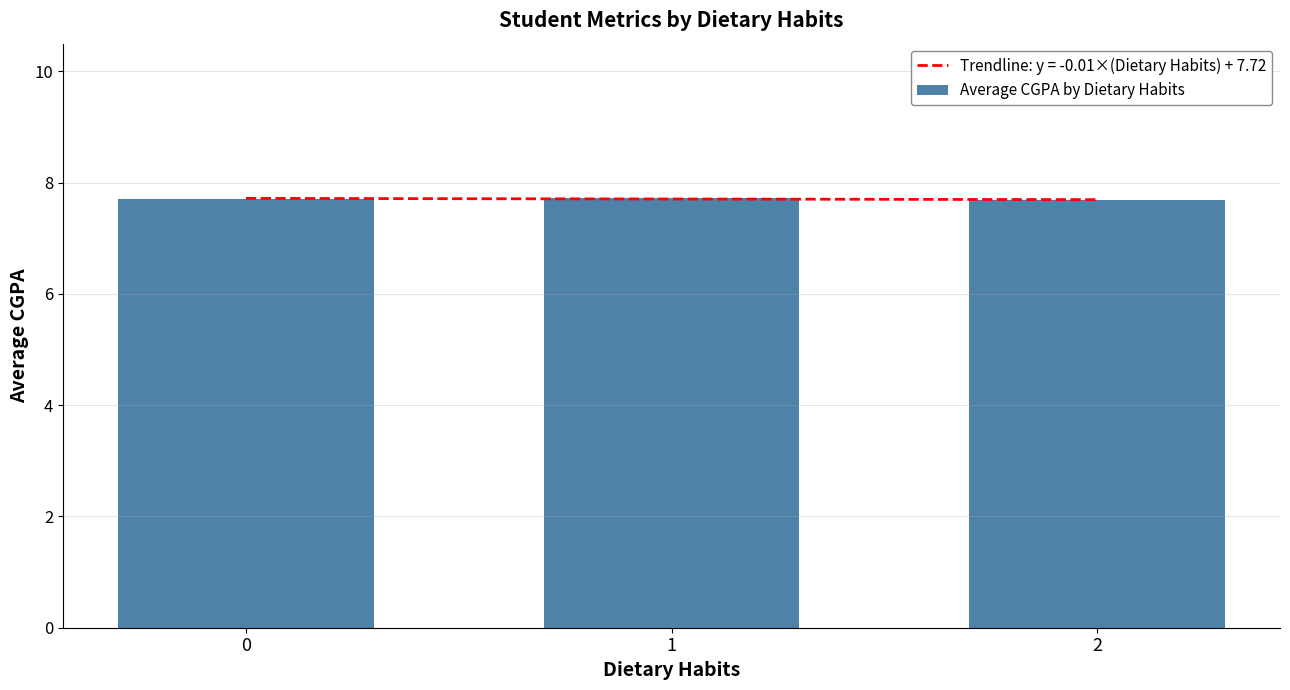

Is it true that the value at 1 is 7.7?

True